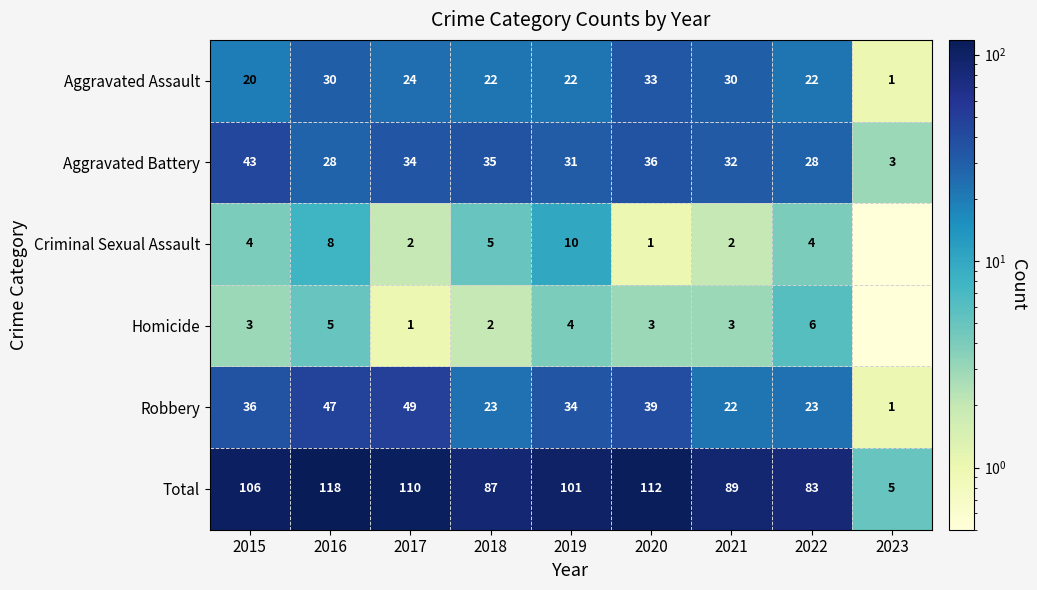

At which label does Aggravated Battery reach its minimum?

2023